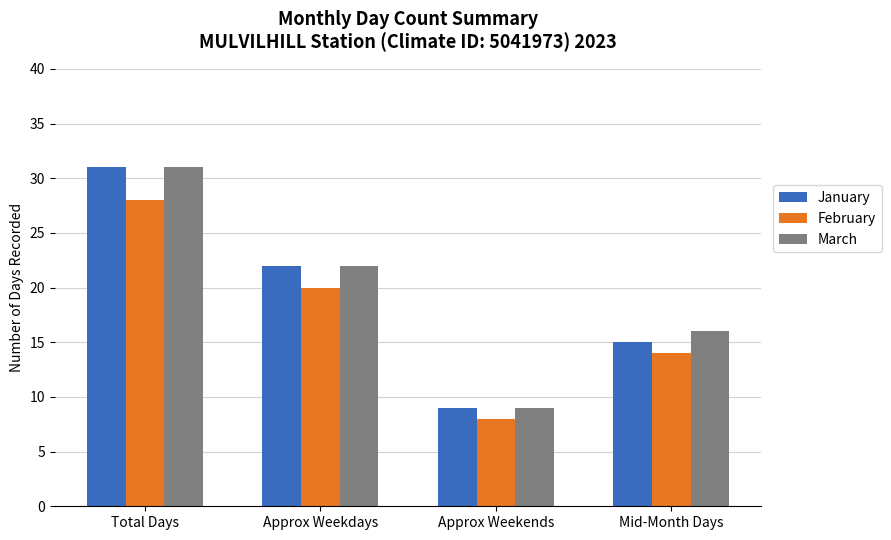

Is the value of February at Approx Weekends greater than the value of January at Approx Weekdays?

No